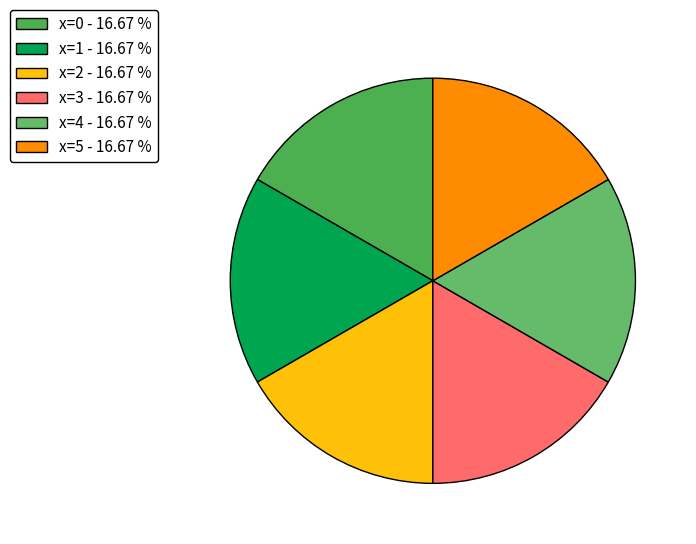

Count the number of slices in the pie.

6